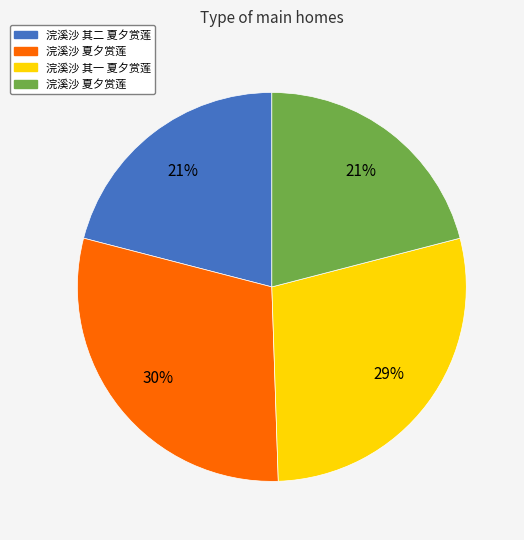

Does any single category account for the majority?

No